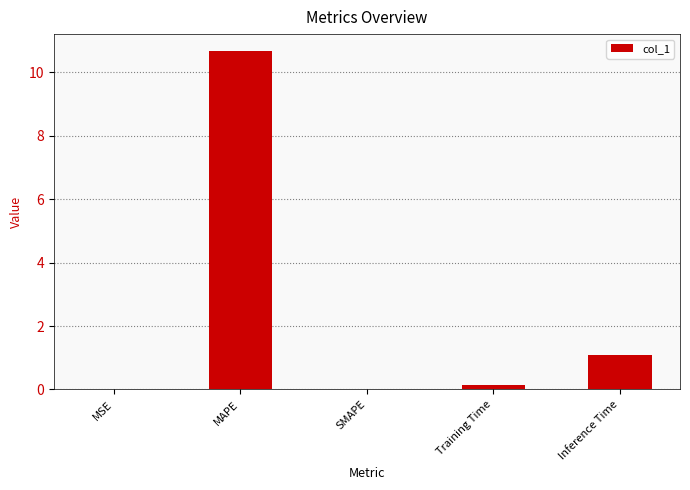

What is the sum of all values?

11.9